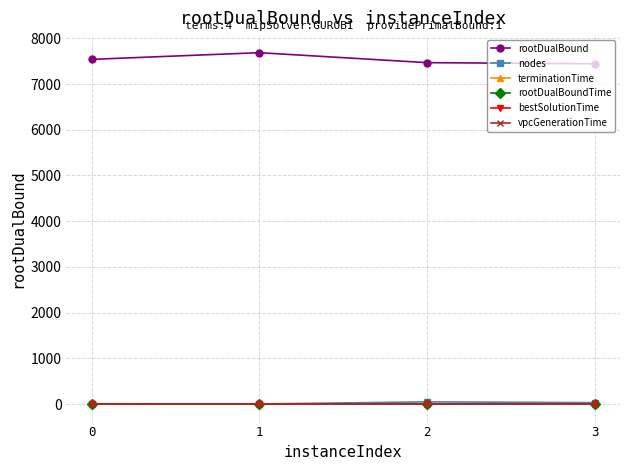

True or false: rootDualBound and rootDualBoundTime intersect in this chart.

False